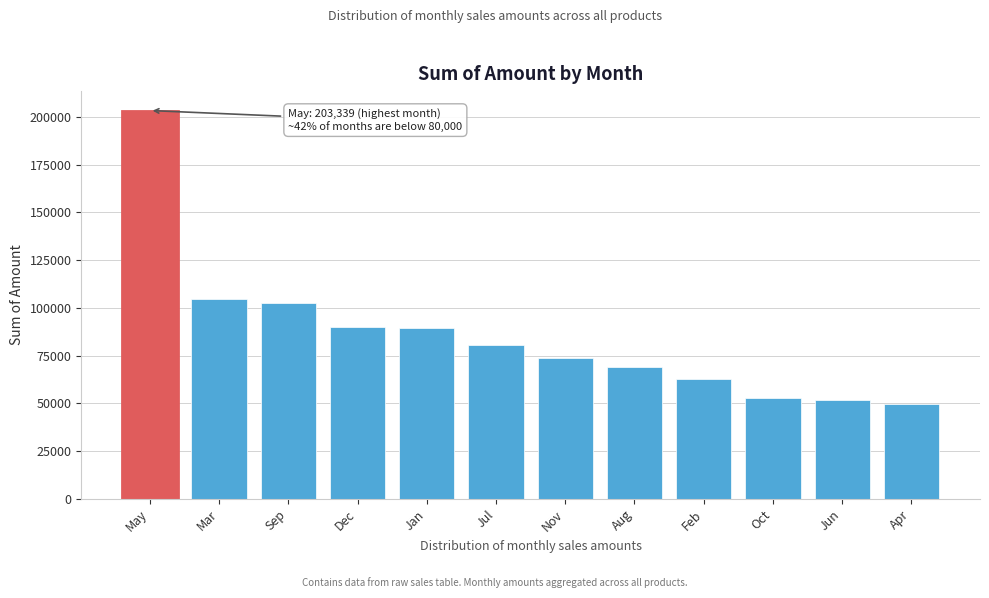

What is the label of the 3rd bar from the right?

Oct